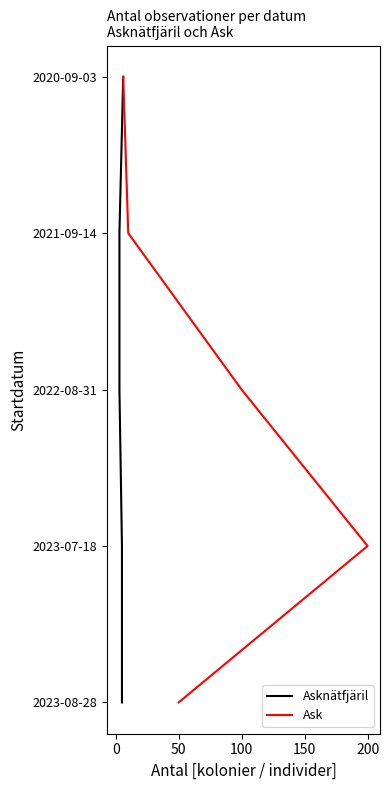

What is the maximum value for Asknätfjäril?

4